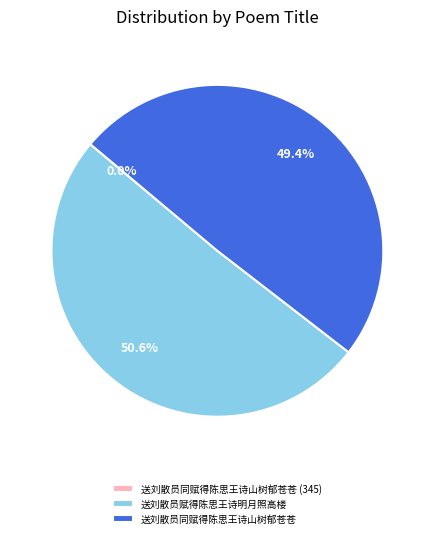

What is the largest slice in the pie chart?

送刘散员赋得陈思王诗明月照高楼